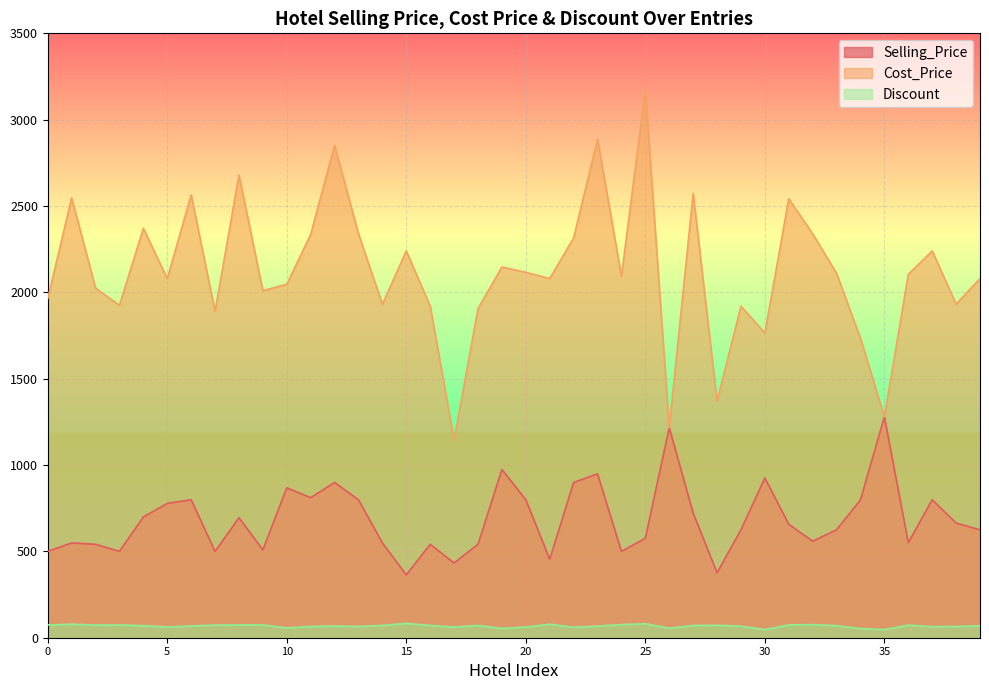

Which series has the widest spread of values?

Cost_Price